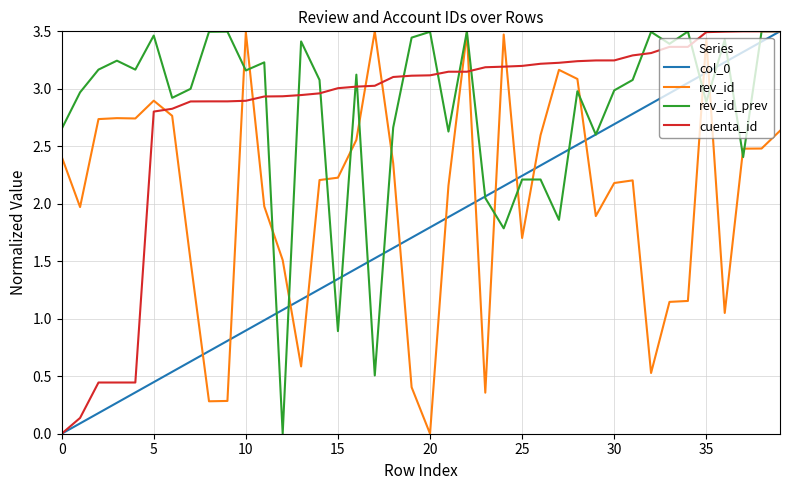

True or false: rev_id and cuenta_id intersect in this chart.

True